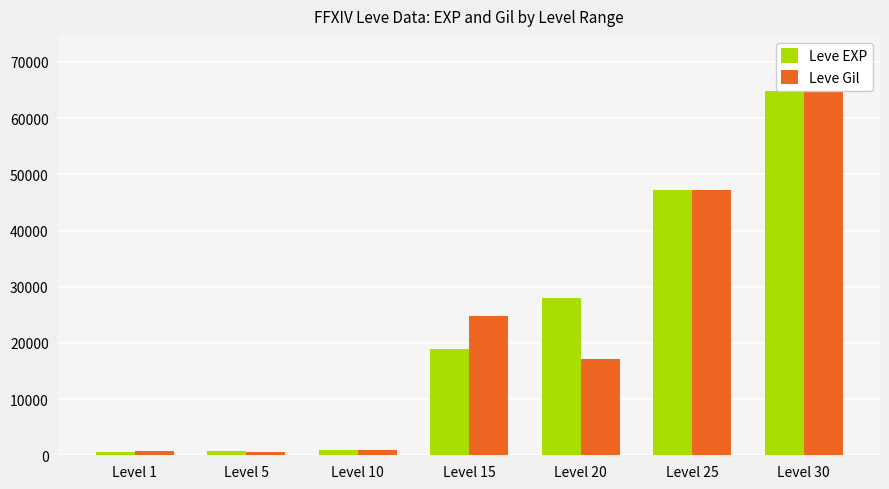

What are all the series names shown in the legend?

Leve EXP, Leve Gil